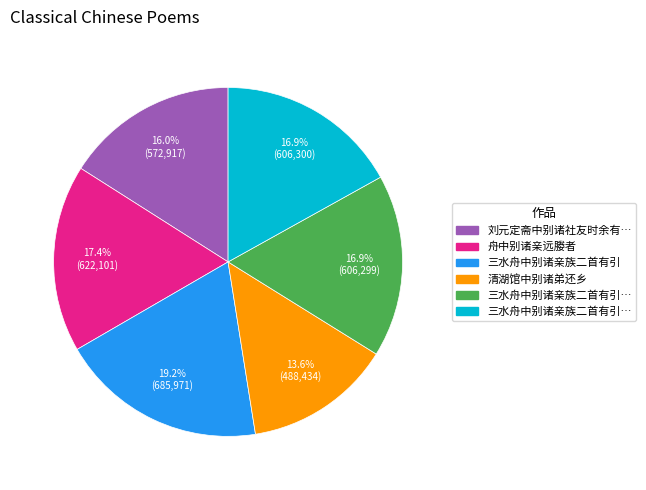

Does any single category account for the majority?

No